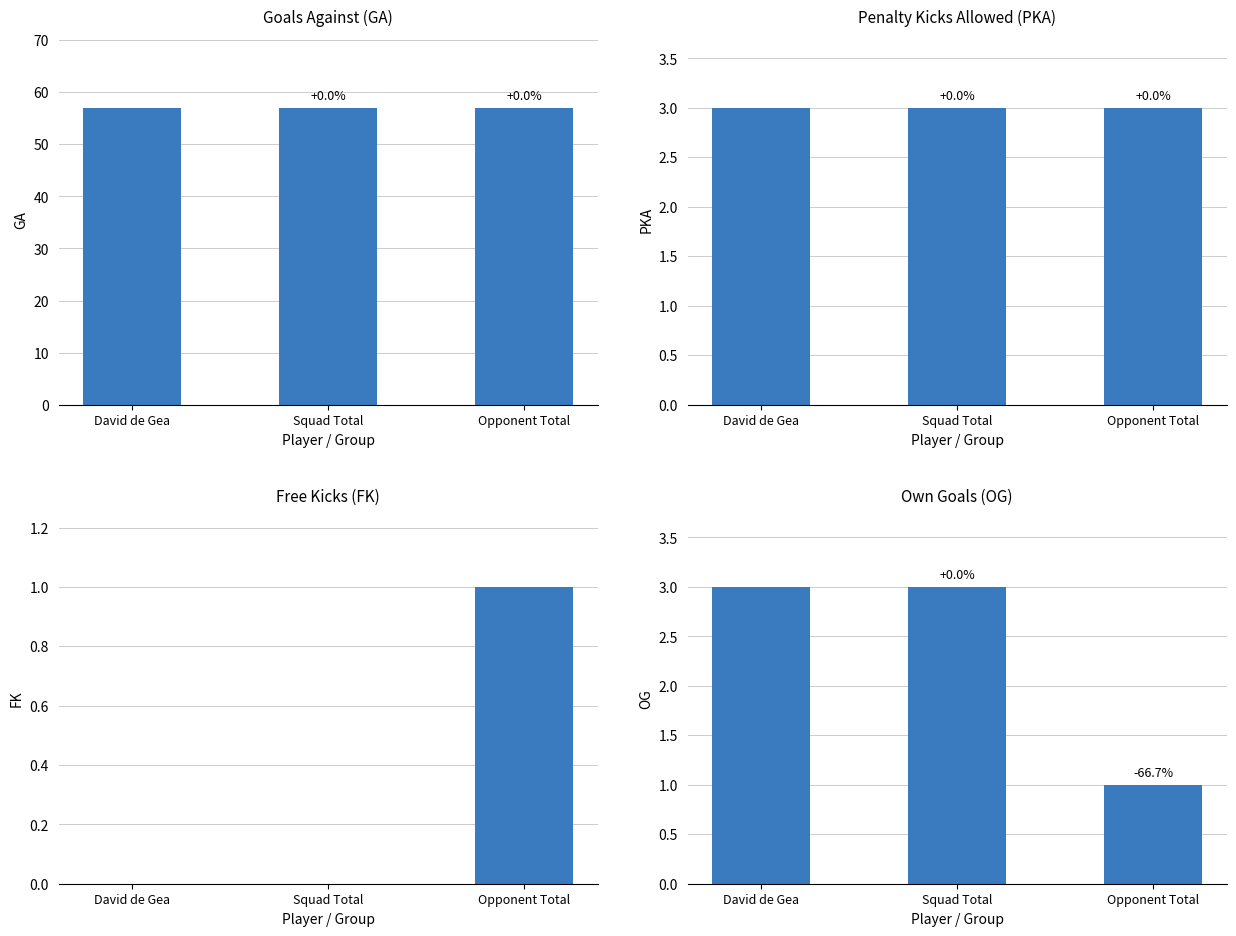

At which label is GA closest to 57?

David de Gea